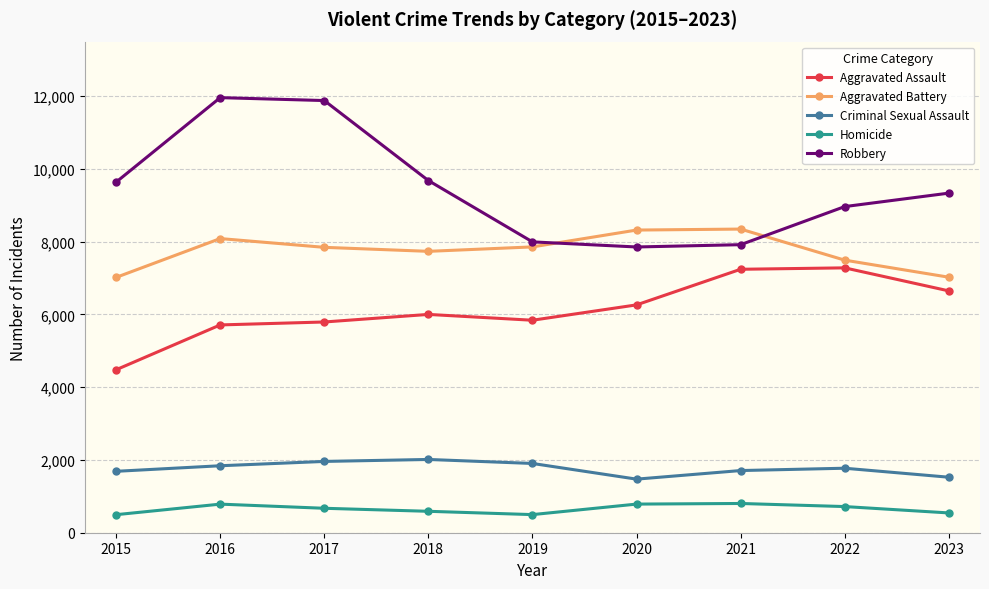

At 2018, list the series in order from smallest to largest.

Homicide, Criminal Sexual Assault, Aggravated Assault, Aggravated Battery, Robbery